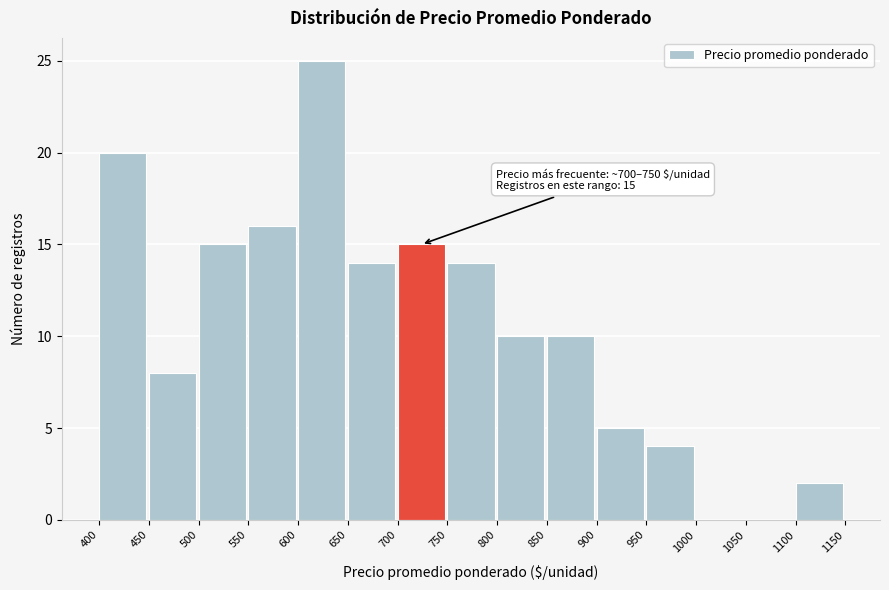

Which range on the x-axis has the tallest bar?

600 to 650